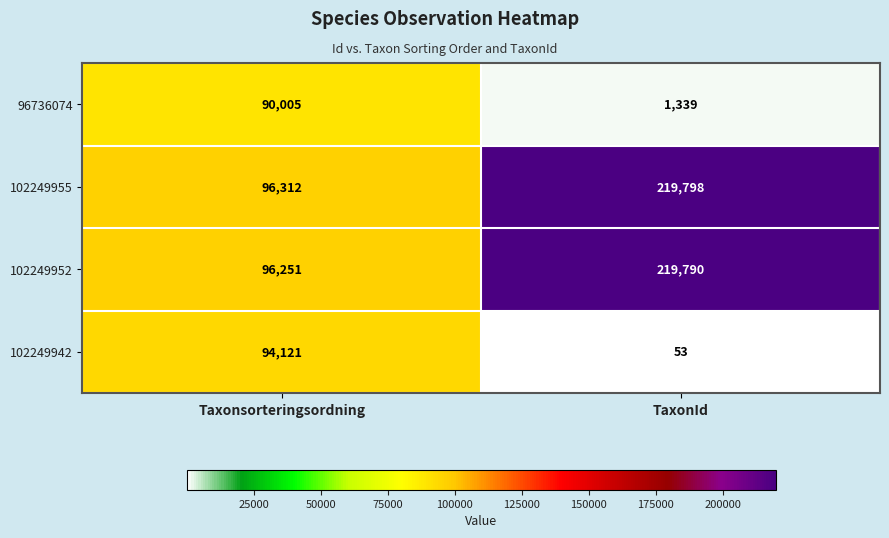

Rank the categories by 96736074 value from lowest to highest.

TaxonId, Taxonsorteringsordning